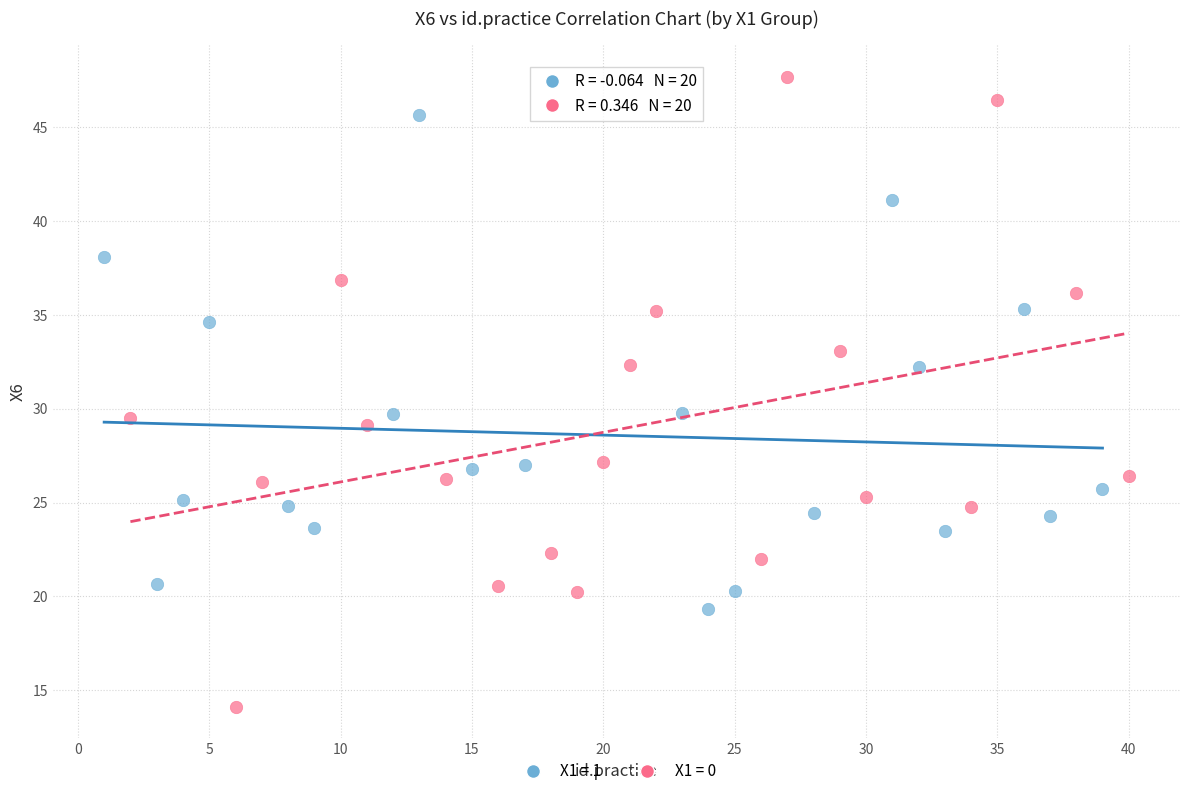

Which series reaches the maximum Y coordinate?

X1 = 0